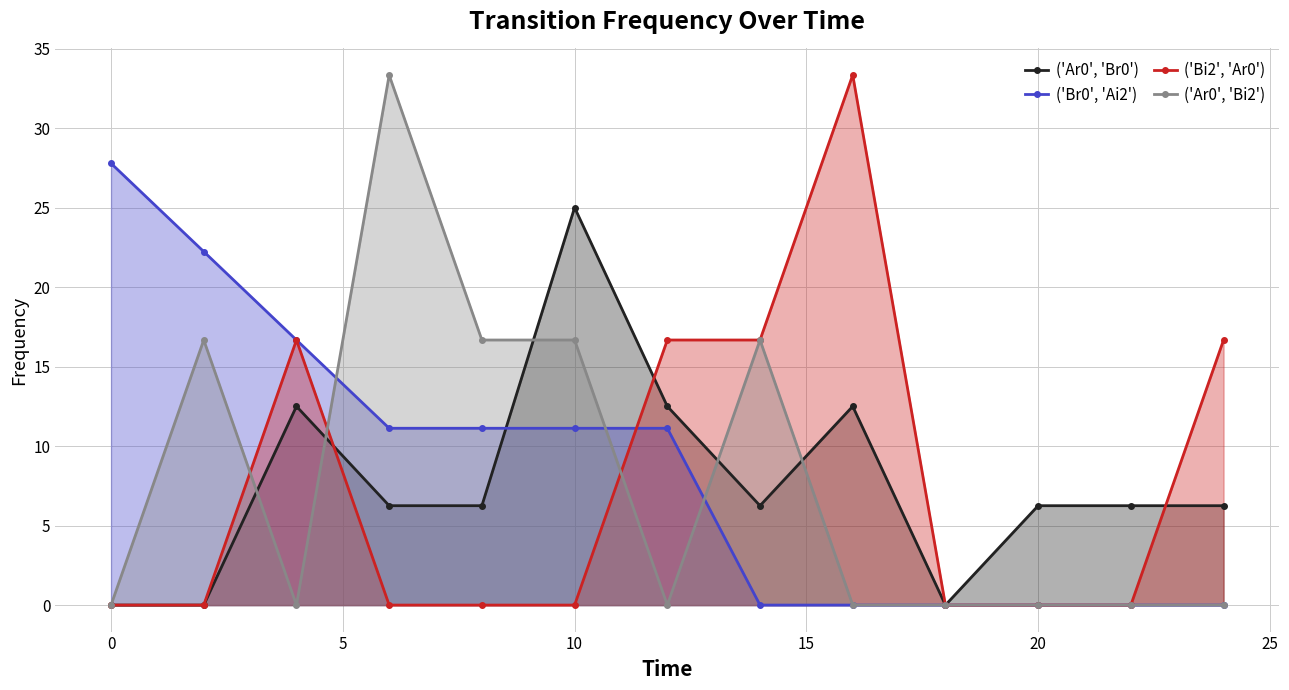

Does the chart display data point markers on the line(s)?

Yes